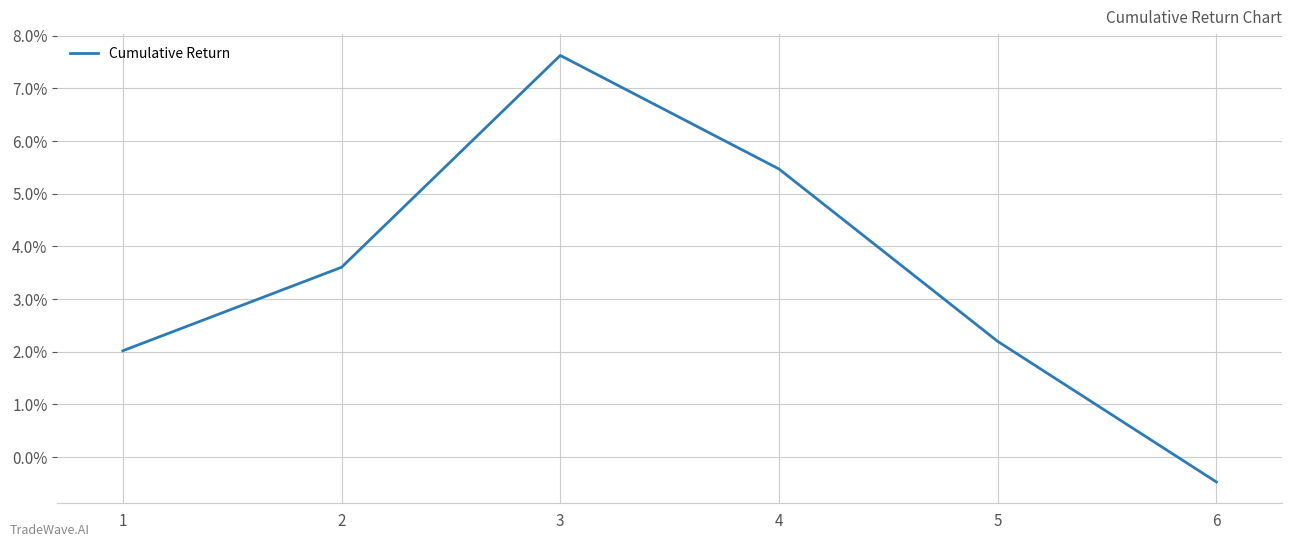

Does the chart have visible grid lines?

Yes